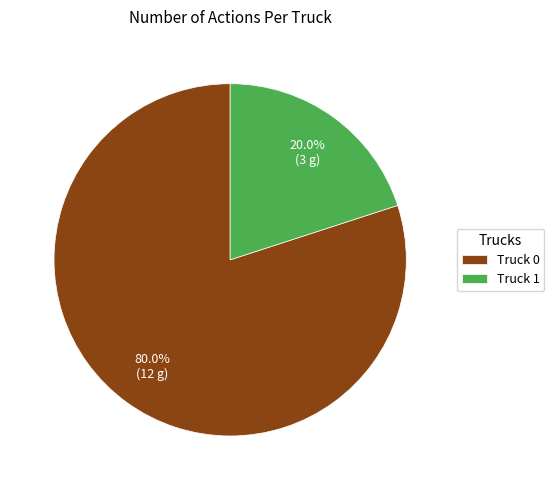

To the nearest percent, what is the difference between the Truck 0 and Truck 1 slice percentages?

60%